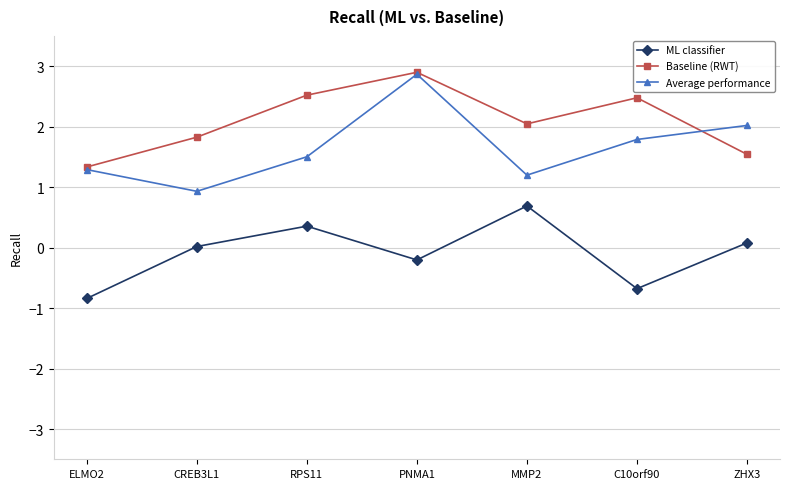

Is this an area chart (filled region under the line)?

No